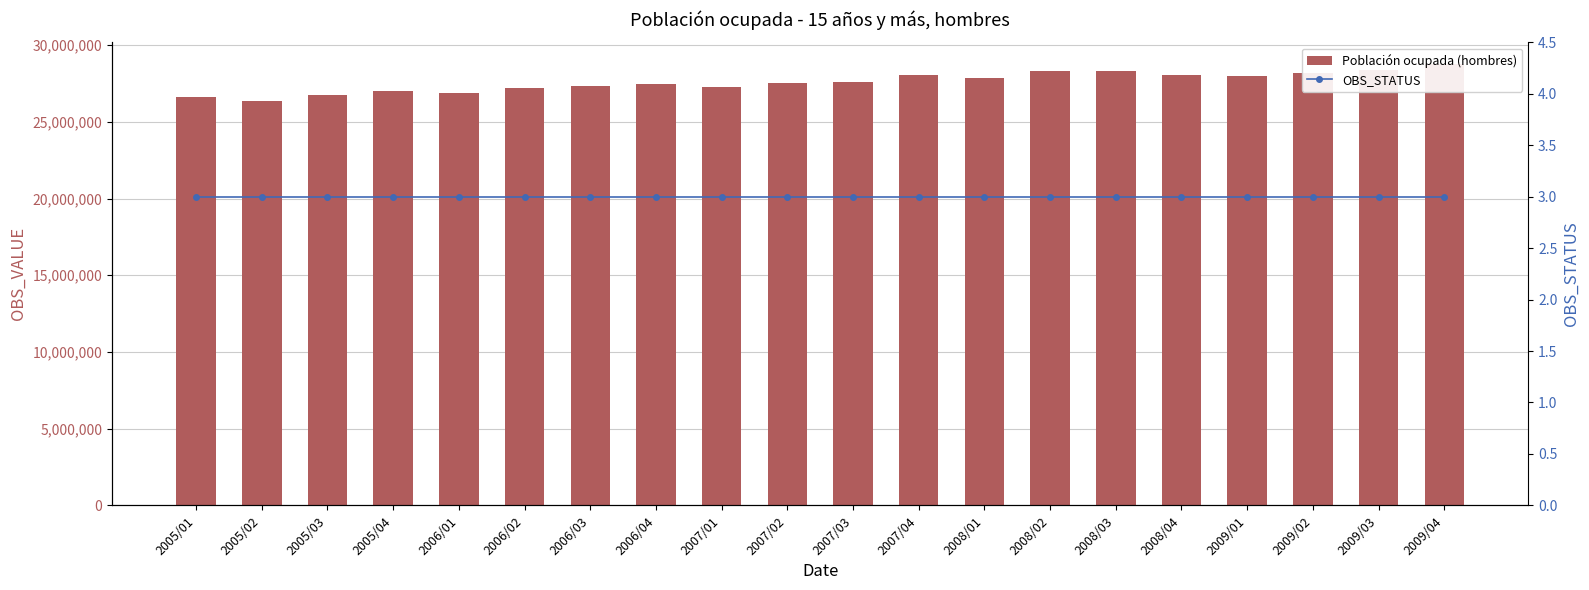

How many values in the Población ocupada (hombres) series exceed 27600335?

9